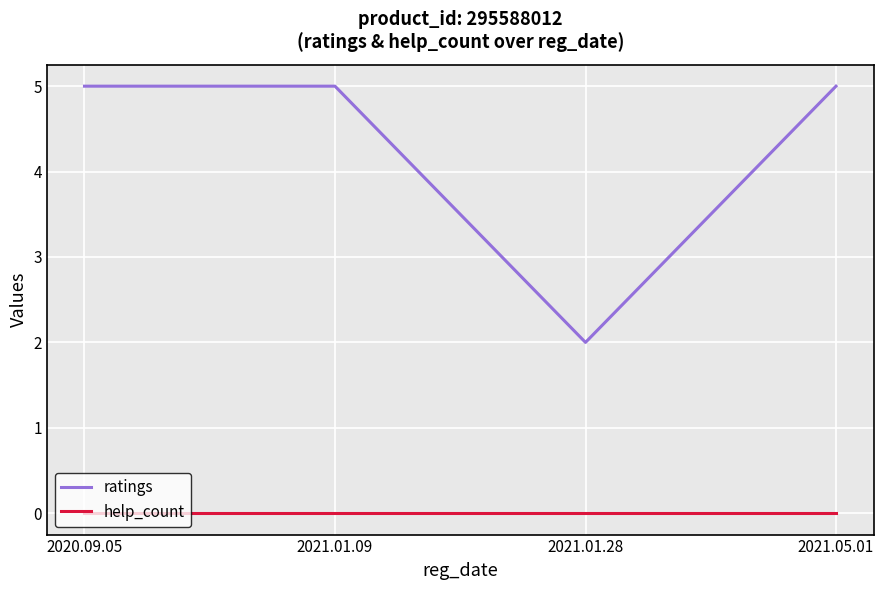

Reading left to right, what are all the values shown in this chart?

ratings: 5	5	2	5
help_count: 0	0	0	0